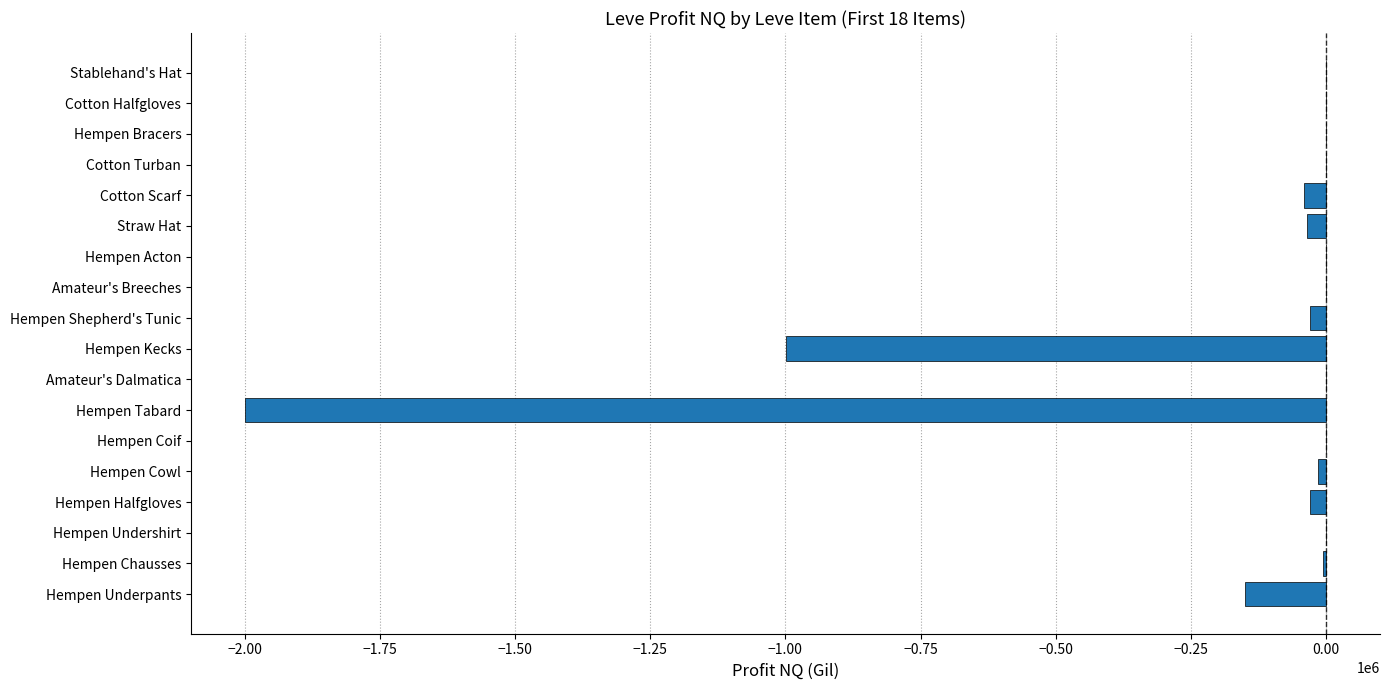

The chart shows a value of -999831.0 at Hempen Kecks. True or false?

True